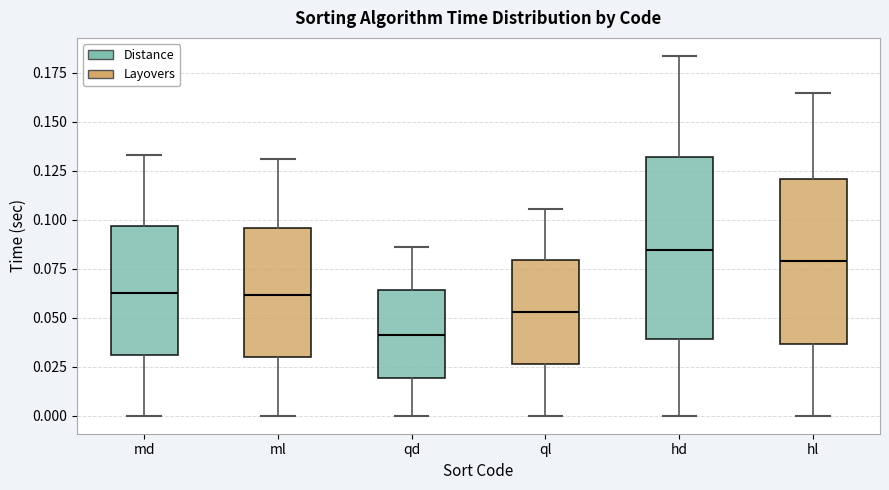

Which box is the tallest, from its lower edge to its upper edge?

hd